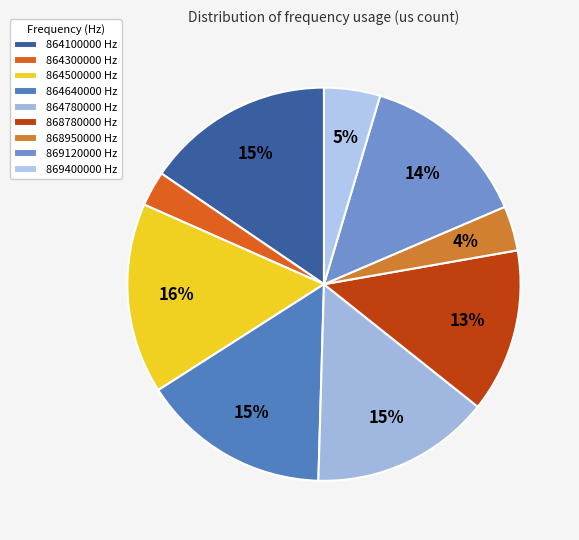

Is 869120000 the majority of the pie?

No